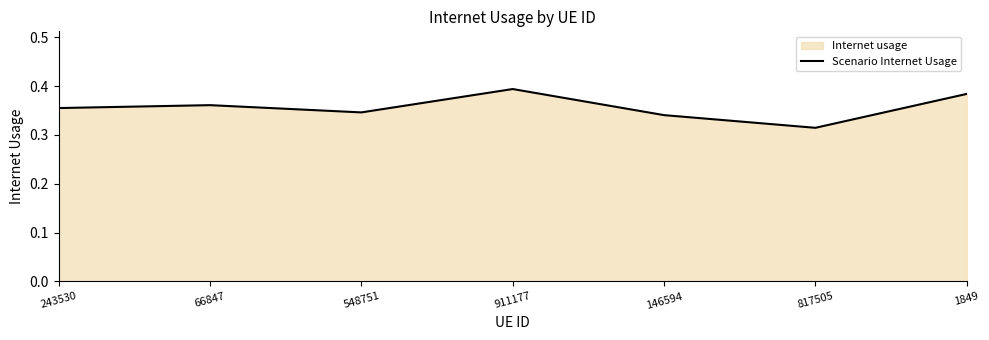

Reading left to right, list all the values displayed in this chart.

243530=0.4	66847=0.4	548751=0.3	911177=0.4	146594=0.3	817505=0.3	1849=0.4